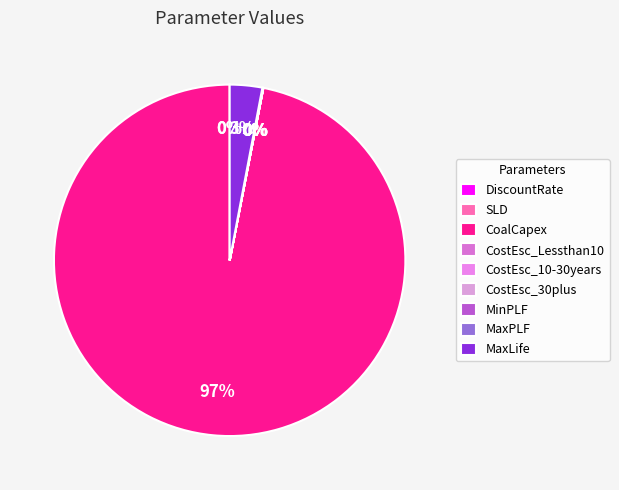

What is the change in value from SLD to MaxLife?

+40.0